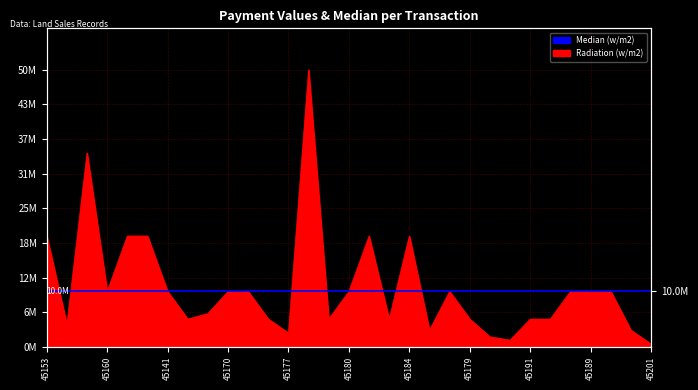

What is the label of the 16th point from the left?

45180